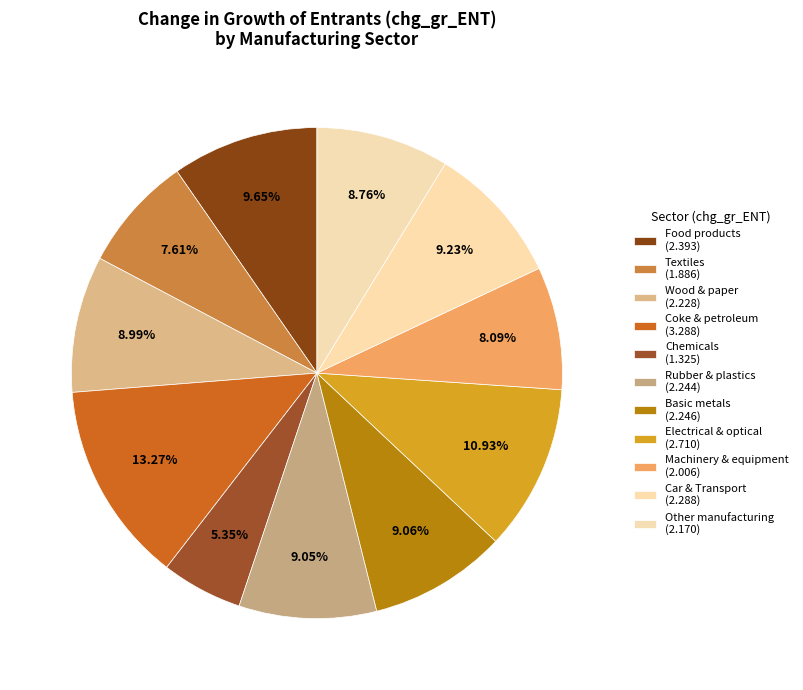

Which category has the biggest portion of the pie?

19  Coke and refined petroleum